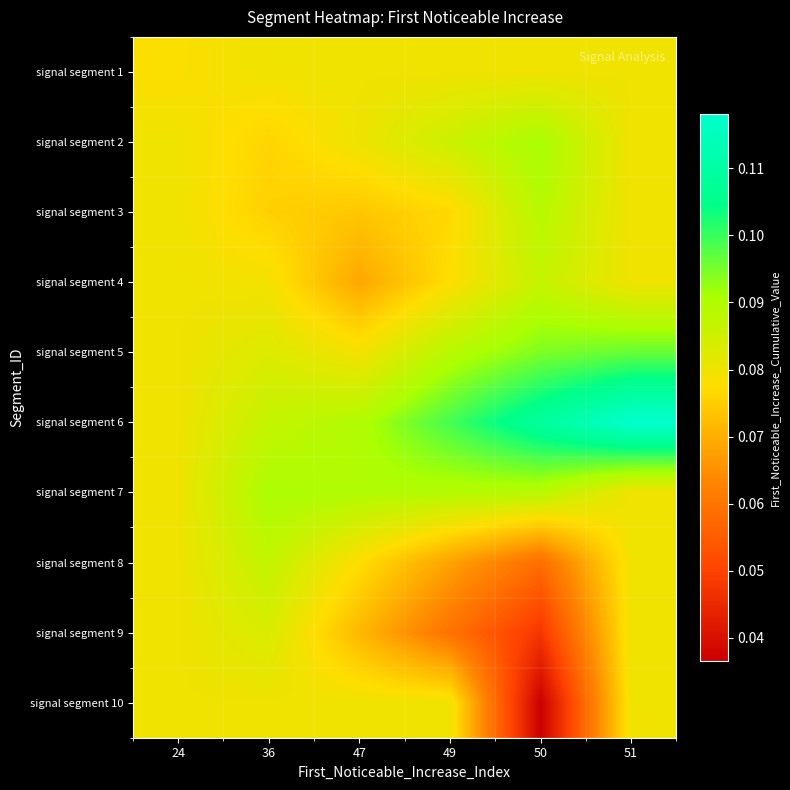

Which category has the highest value across all series?

51